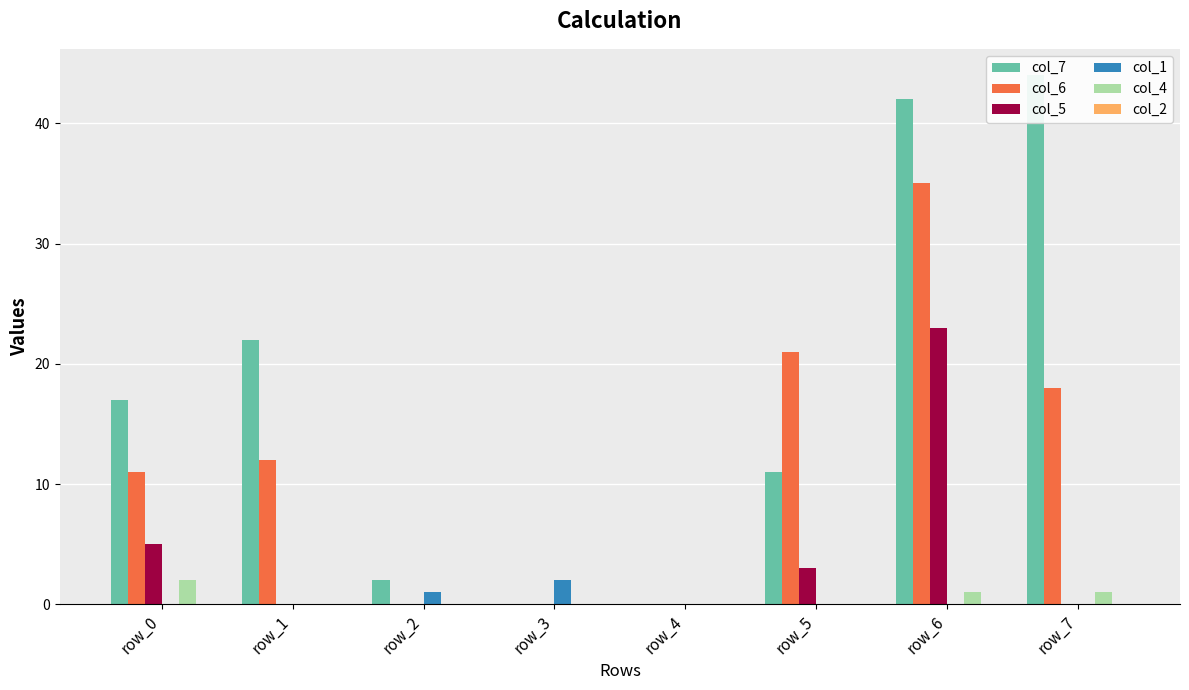

What are all the series names shown in the legend?

col_7, col_6, col_5, col_1, col_4, col_2